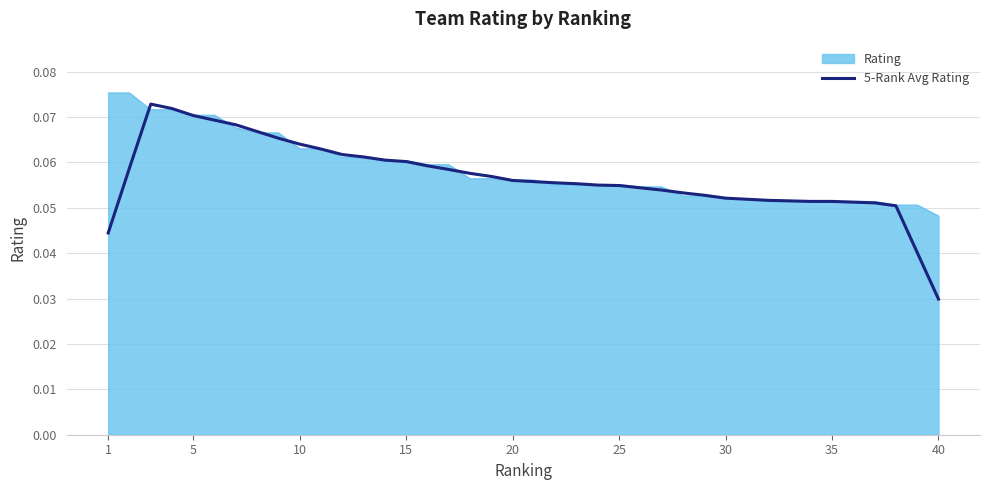

Which series has the largest range (max minus min)?

5-Rank Avg Rating